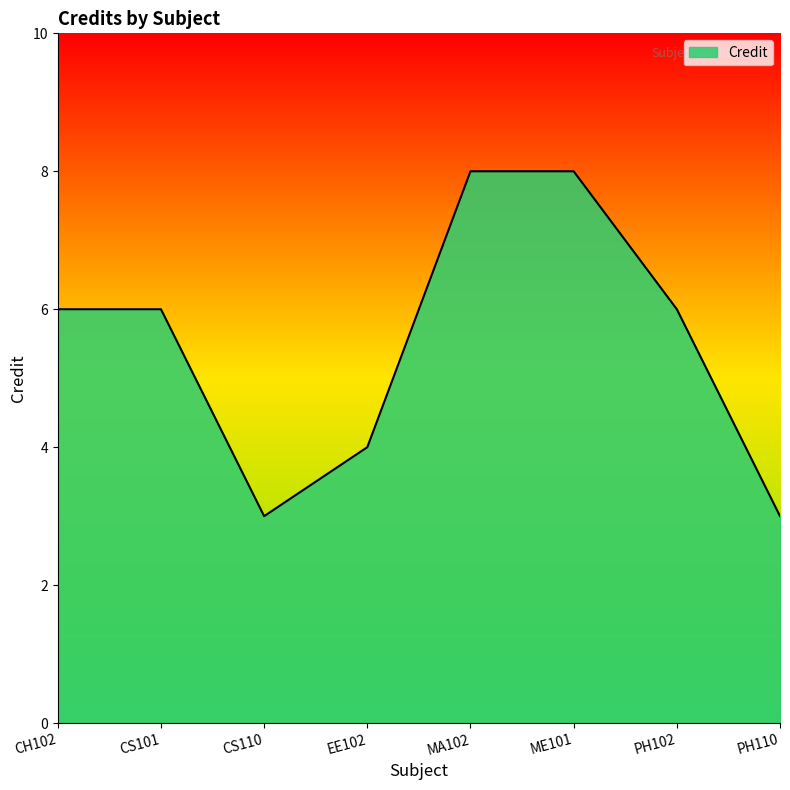

The value at PH110 is 3. True or false?

True